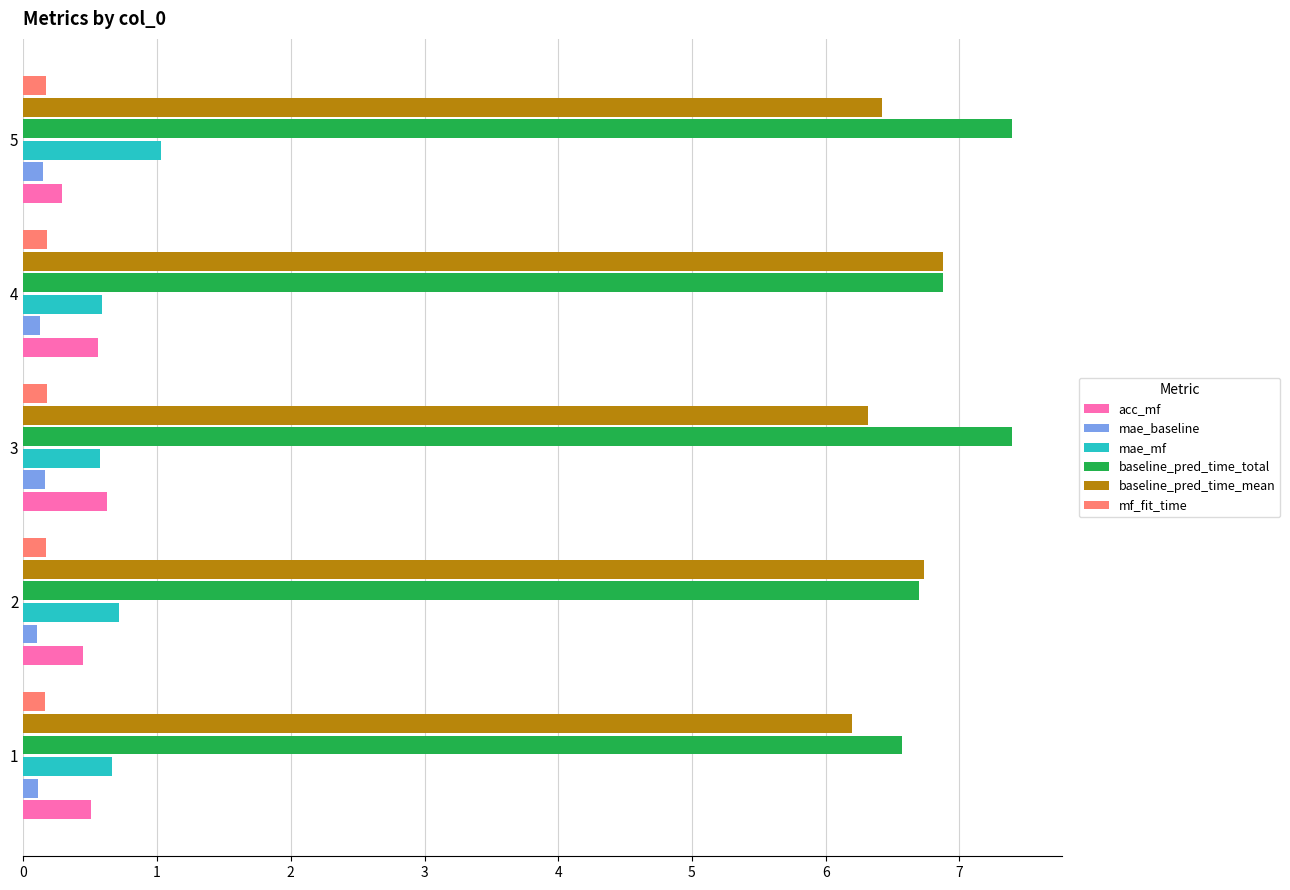

What is the sum of the baseline_pred_time_mean values at 3 and 4?

13.2